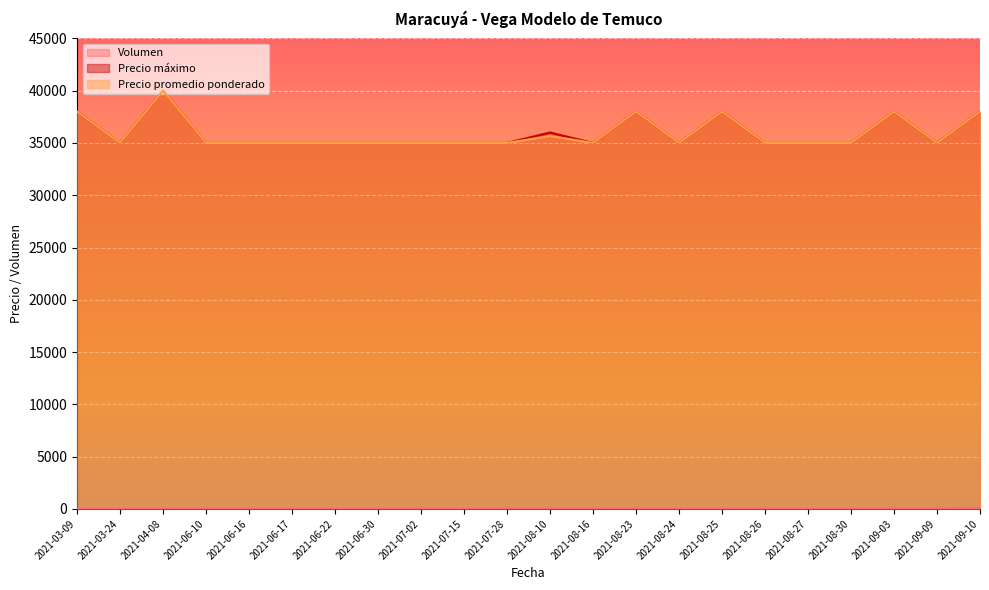

What are all the series names shown in the legend?

Volumen, Precio máximo, Precio promedio ponderado